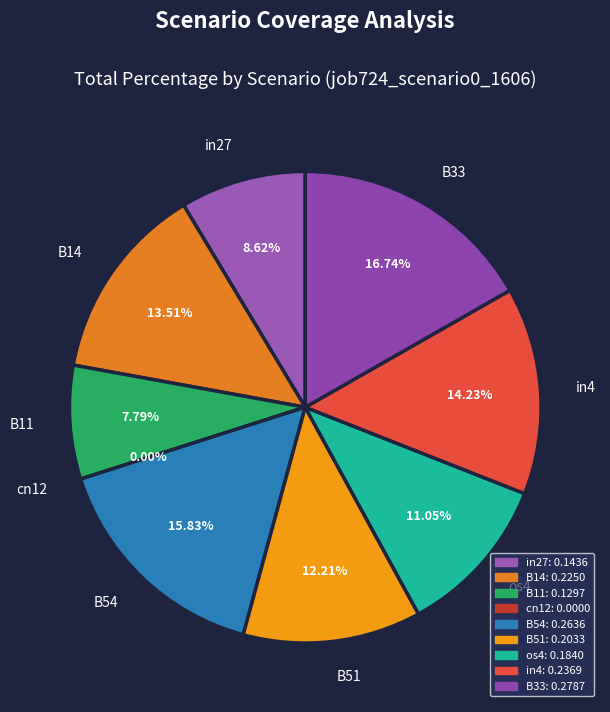

Count the number of slices in the pie.

9